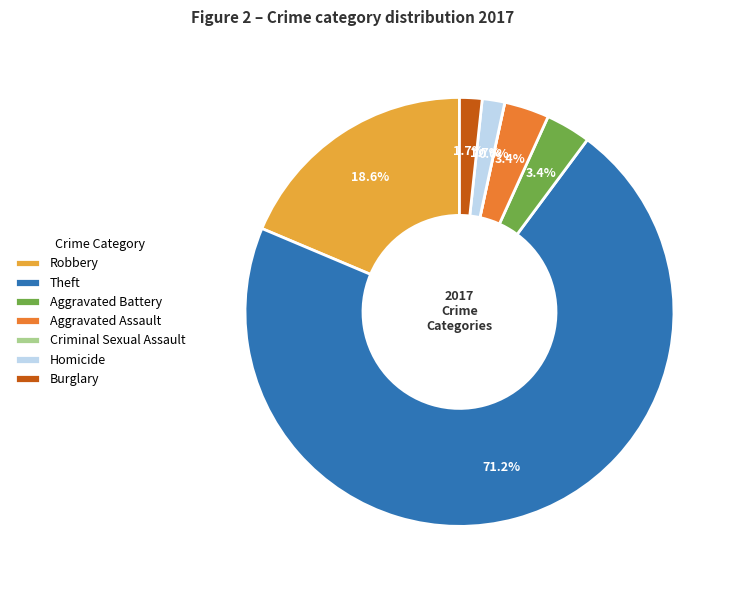

To the nearest percent, what percentage of the pie is Aggravated Assault?

3%